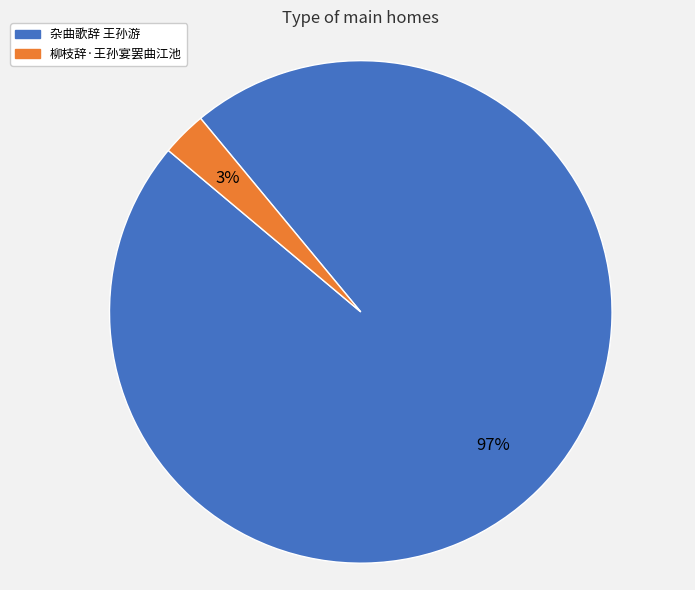

To the nearest percent, what is the average slice percentage?

50%